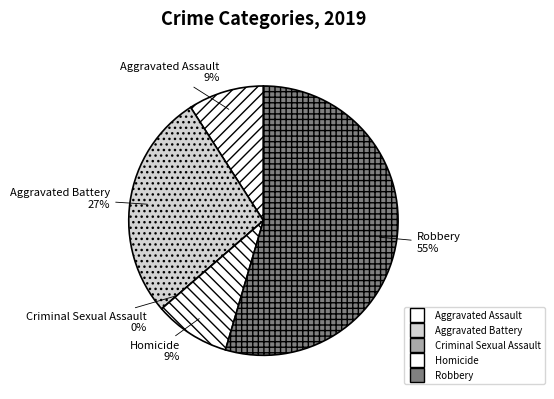

Count the number of slices in the pie.

5